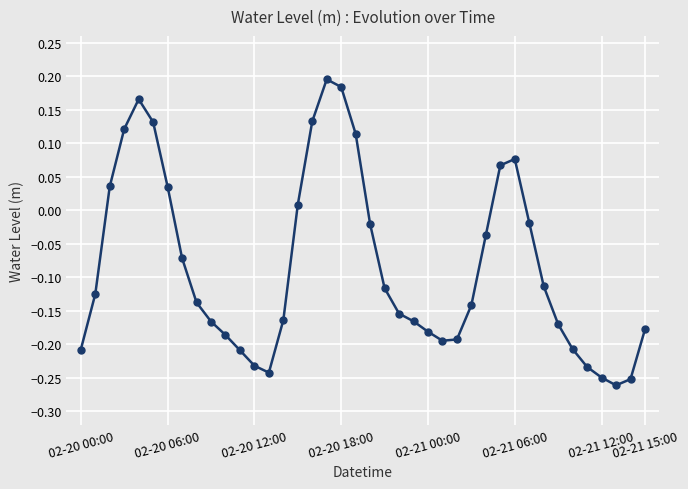

How many values exceed 0?

12